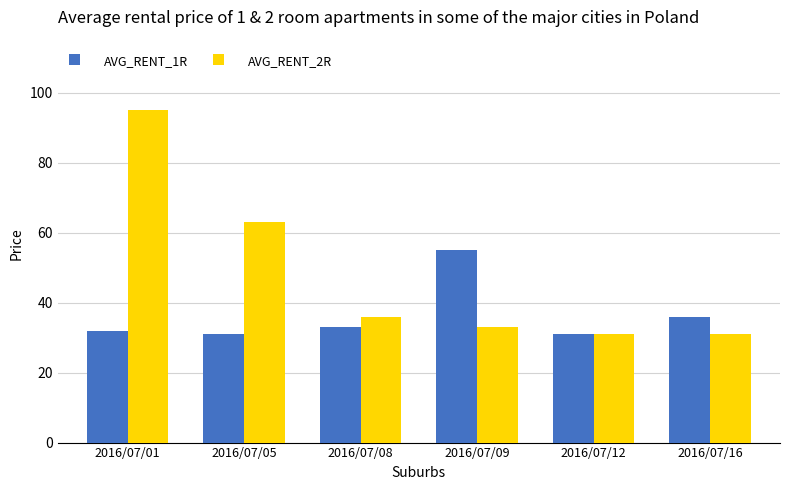

Between 2016/07/08 and 2016/07/12, which series saw the biggest shift?

AVG_RENT_2R